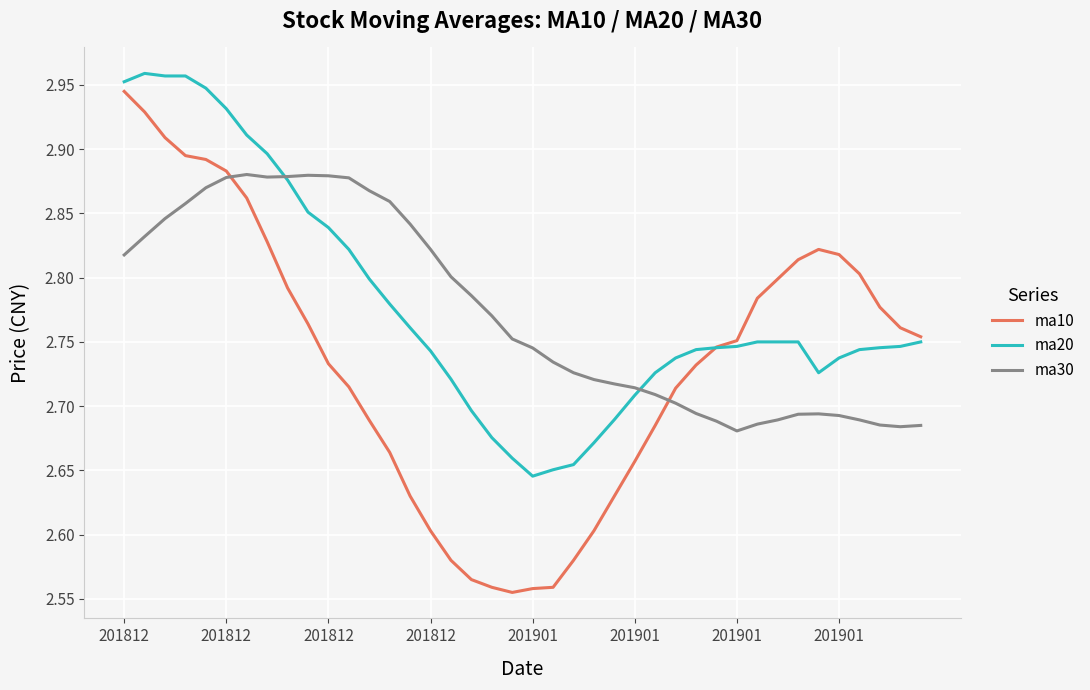

Which series has the largest range (max minus min)?

ma10